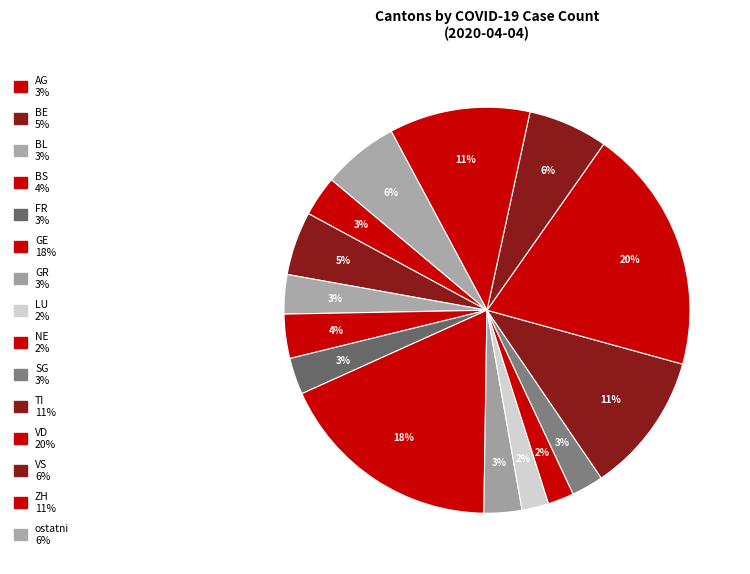

How many slices are in this pie chart?

15